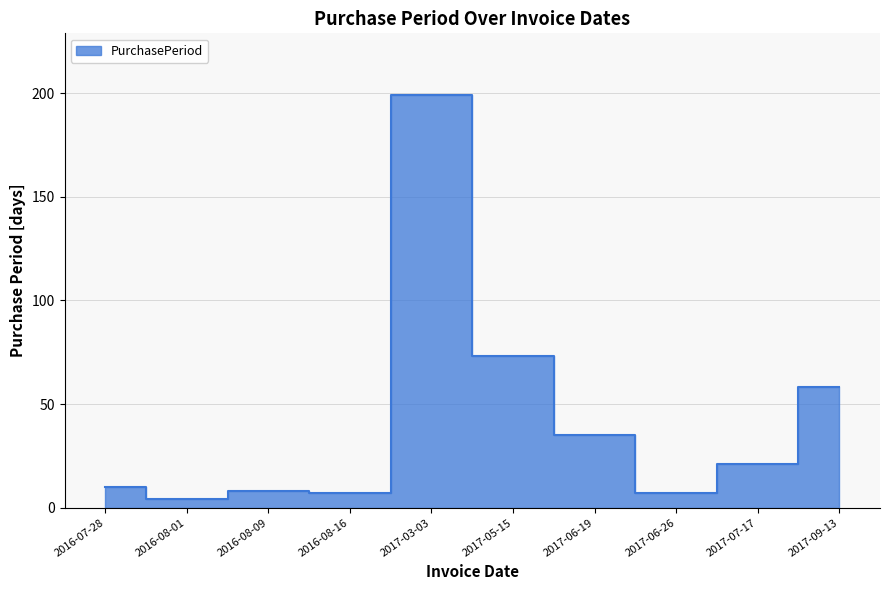

Rank the categories by value from highest to lowest.

2017-03-03, 2017-05-15, 2017-09-13, 2017-06-19, 2017-07-17, 2016-07-28, 2016-08-09, 2016-08-16, 2017-06-26, 2016-08-01